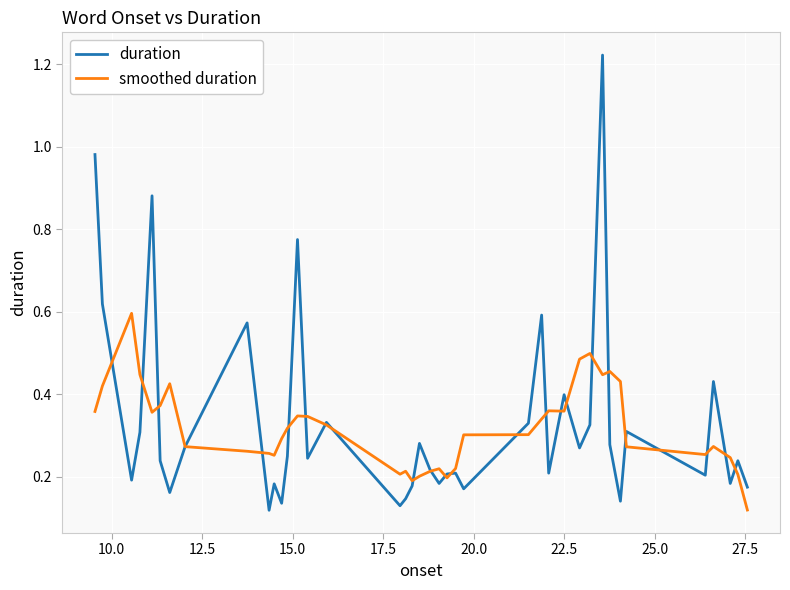

What is the sum of all smoothed duration values?

12.7